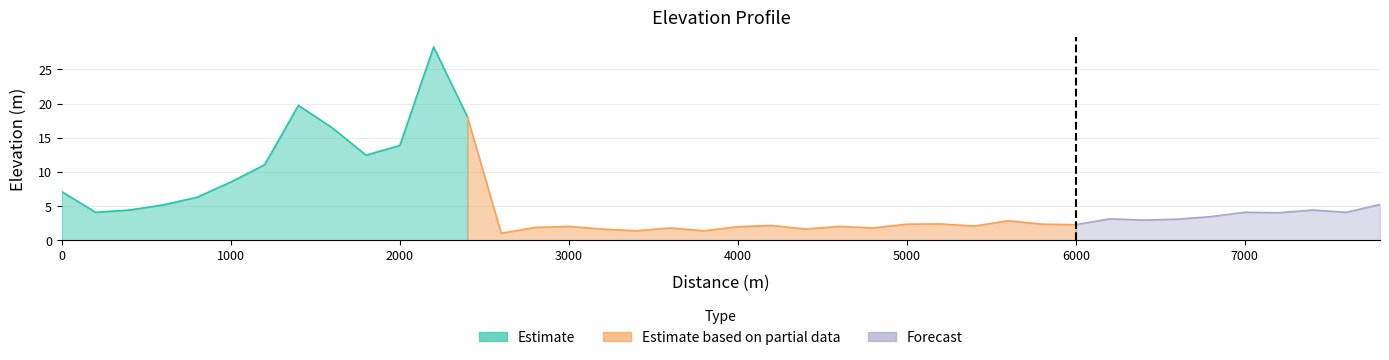

Reading left to right, list all the values displayed in this chart.

7.1	4.1	4.4	5.2	6.3	8.5	11.0	19.7	16.5	12.5	13.9	28.3	18.0	1.0	1.9	2.0	1.6	1.4	1.8	1.4	2.0	2.2	1.6	2.0	1.8	2.3	2.4	2.1	2.8	2.3	2.3	3.1	2.9	3.1	3.5	4.1	4.0	4.4	4.1	5.2